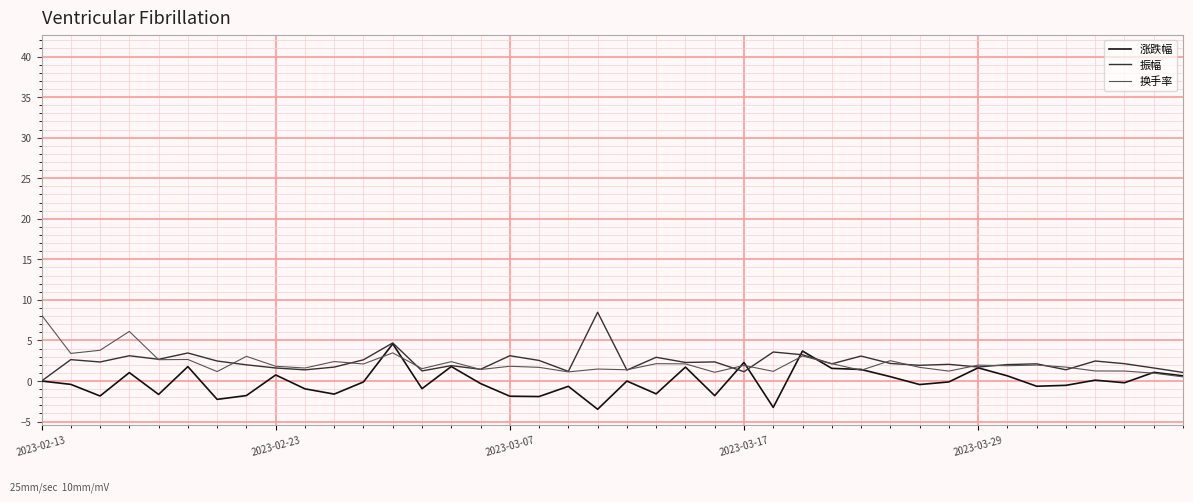

True or false: 换手率 and 涨跌幅 cross at least once.

True